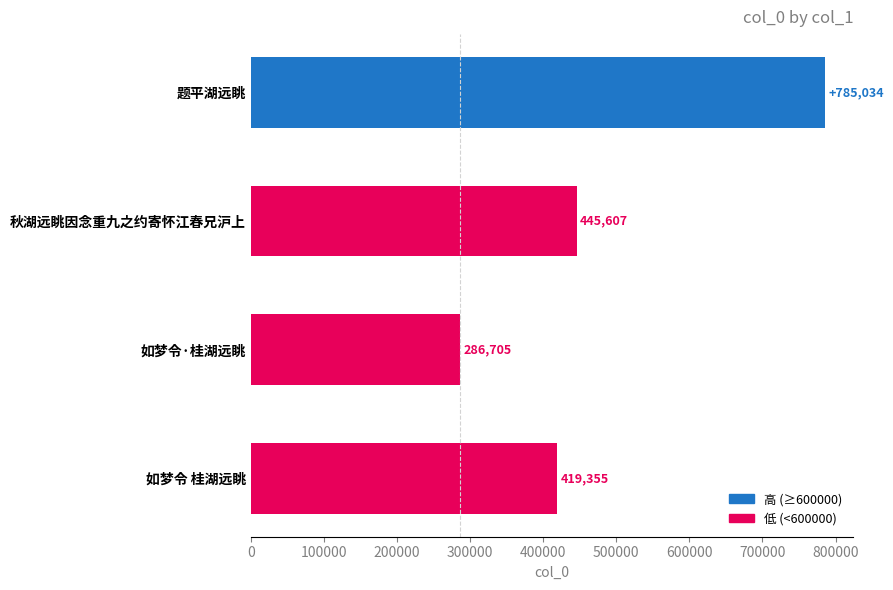

What is the change in value from 如梦令 桂湖远眺 to 题平湖远眺?

+365679